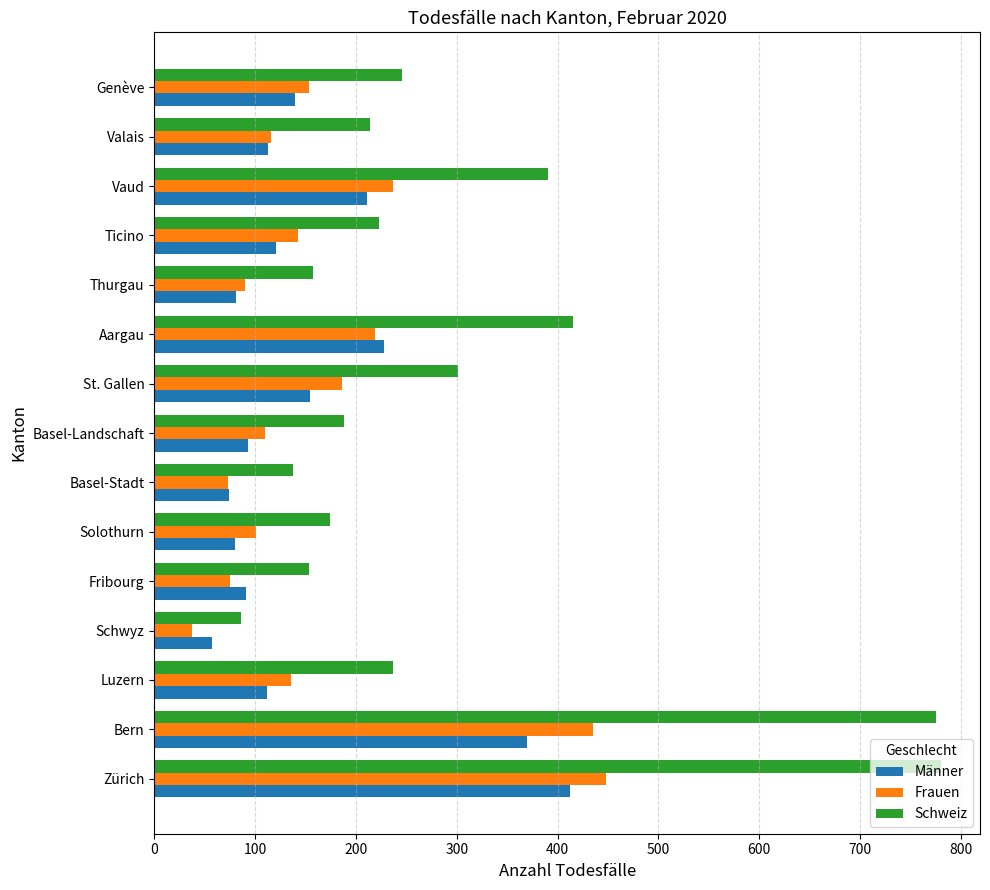

Between Solothurn and Genève, which series saw the biggest shift?

Schweiz